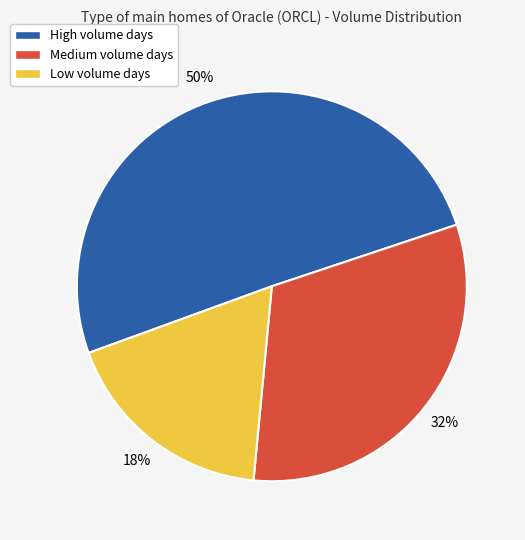

Is it true that Medium volume days is 32% of the pie?

True